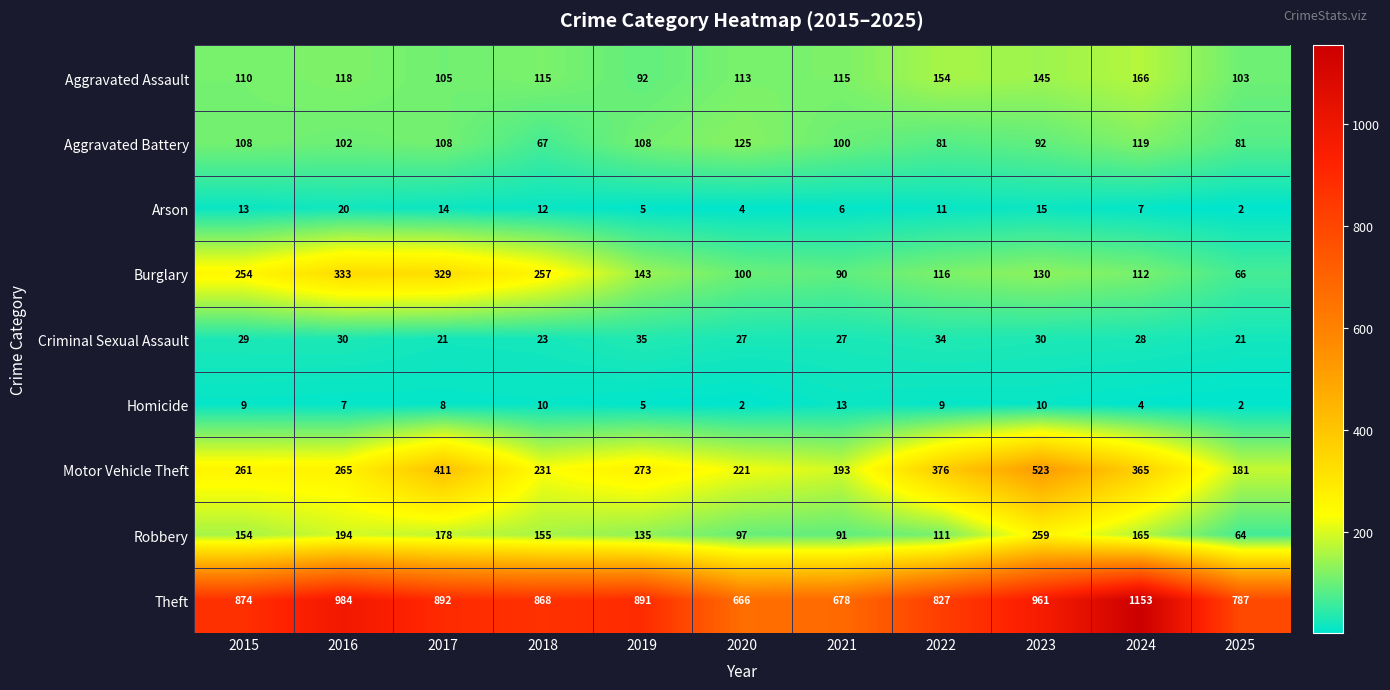

Which series has the largest range (max minus min)?

Theft